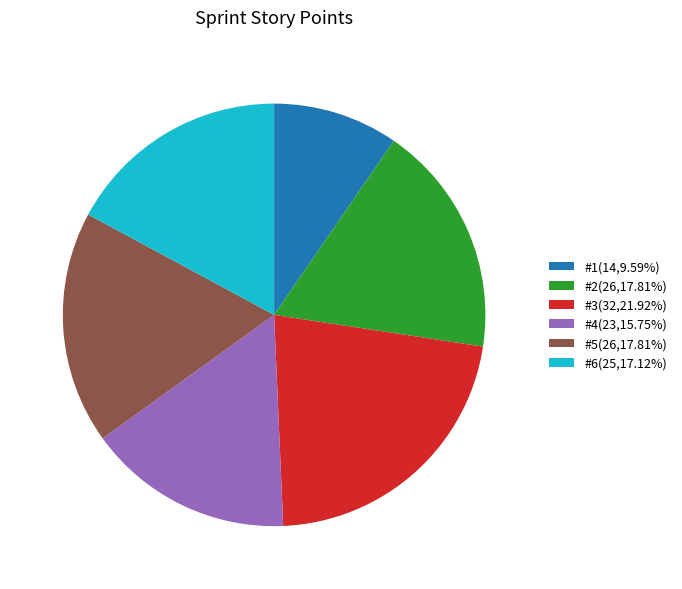

Is there any slice that represents more than half of the pie?

No